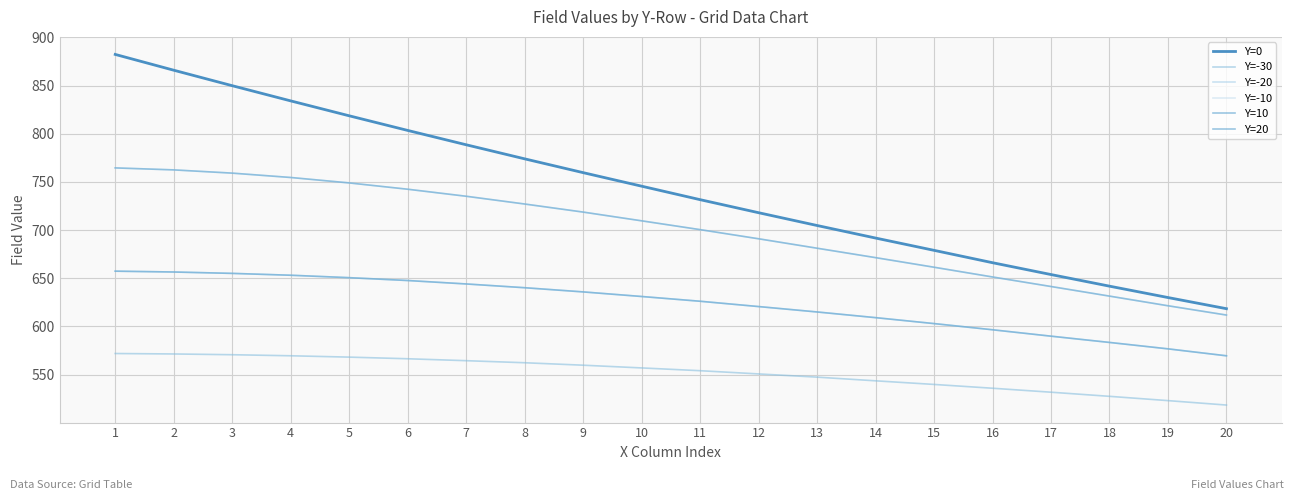

Reading right to left, extract all data points from this chart.

Y=0: 618.4	630.0	641.8	653.8	666.1	679.0	691.7	704.7	718.0	731.6	745.6	759.6	773.9	788.5	803.4	818.6	834.1	849.9	865.9	882.3
Y=-30: 518.4	523.0	527.4	531.7	535.8	539.8	543.5	547.3	550.7	554.0	556.9	559.7	562.3	564.4	566.4	568.1	569.5	570.6	571.4	571.9
Y=-20: 569.5	576.7	583.4	589.9	596.5	602.9	609.1	615.0	620.6	626.1	631.1	635.8	640.2	644.1	647.6	650.6	653.1	655.0	656.5	657.3
Y=-10: 611.8	621.4	631.4	641.4	651.3	661.4	671.4	681.2	691.0	700.4	709.6	718.7	727.0	735.1	742.4	748.9	754.6	759.1	762.5	764.5
Y=10: 611.8	621.4	631.4	641.4	651.3	661.4	671.4	681.2	691.0	700.4	709.6	718.7	727.0	735.1	742.4	748.9	754.6	759.1	762.5	764.5
Y=20: 569.5	576.7	583.4	589.9	596.5	602.9	609.1	615.0	620.6	626.1	631.1	635.8	640.2	644.1	647.6	650.6	653.1	655.0	656.5	657.3